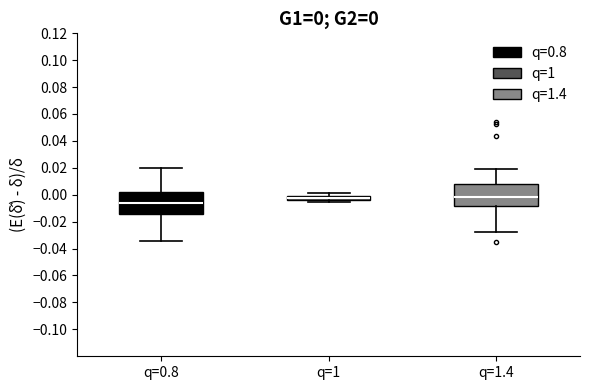

Which box has the lowest median line?

q=0.8